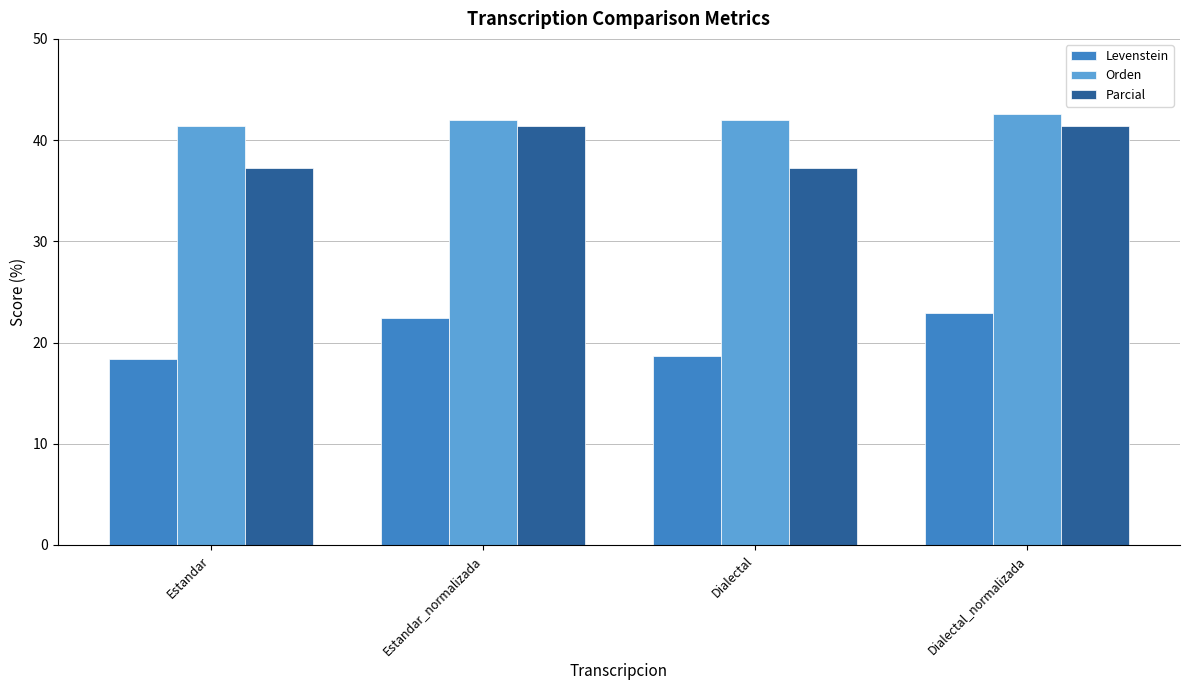

Is it true that Parcial equals 55.8 at Dialectal?

False